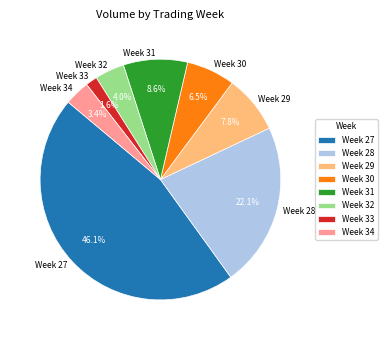

To the nearest percent, what is the average slice percentage?

12%